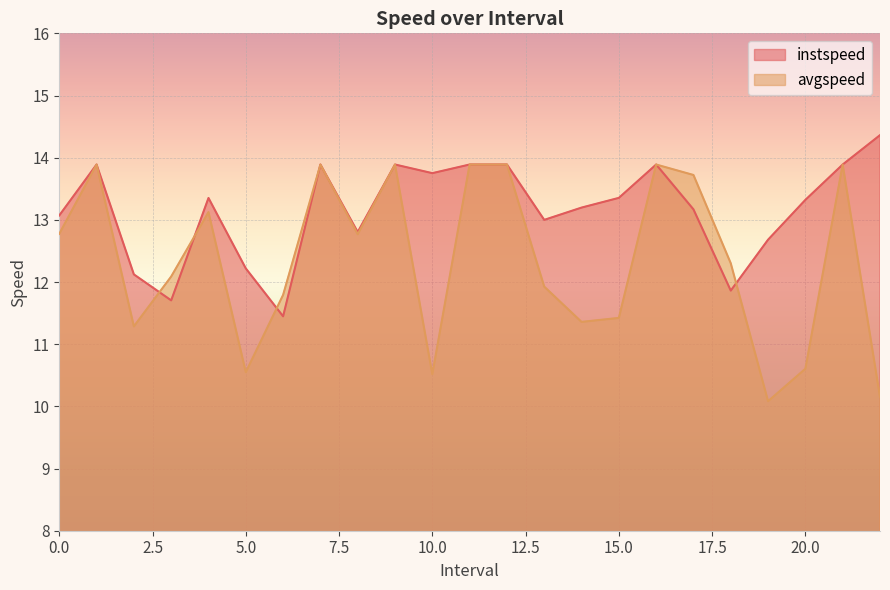

Where do instspeed and avgspeed first cross each other?

2.0 and 3.0